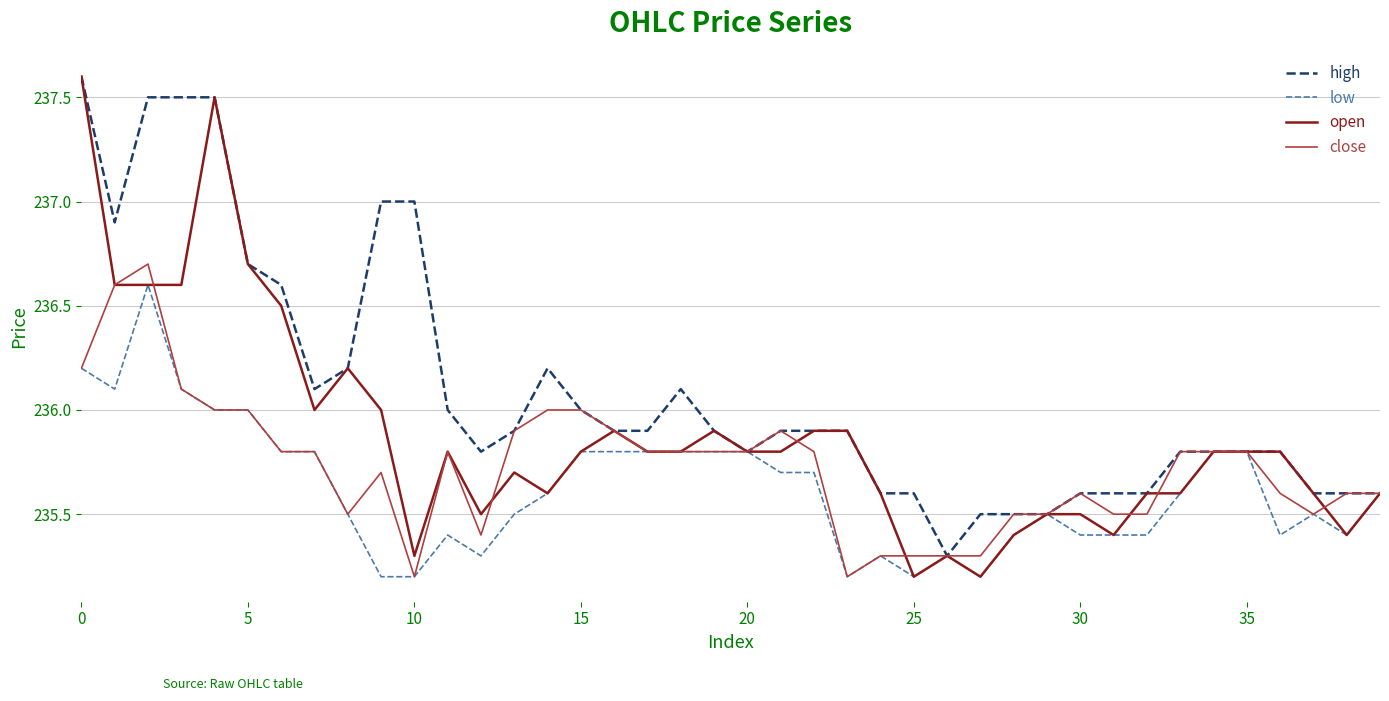

What is the lowest value of the low series?

235.2